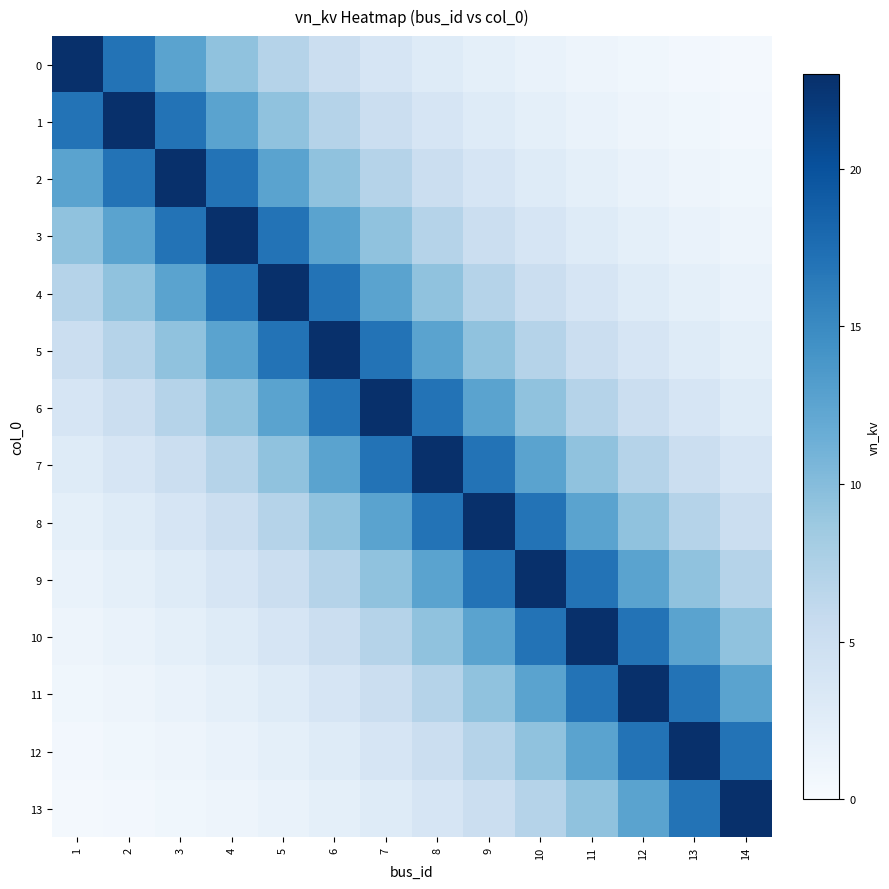

At how many categories does at least one series exceed 19?

14